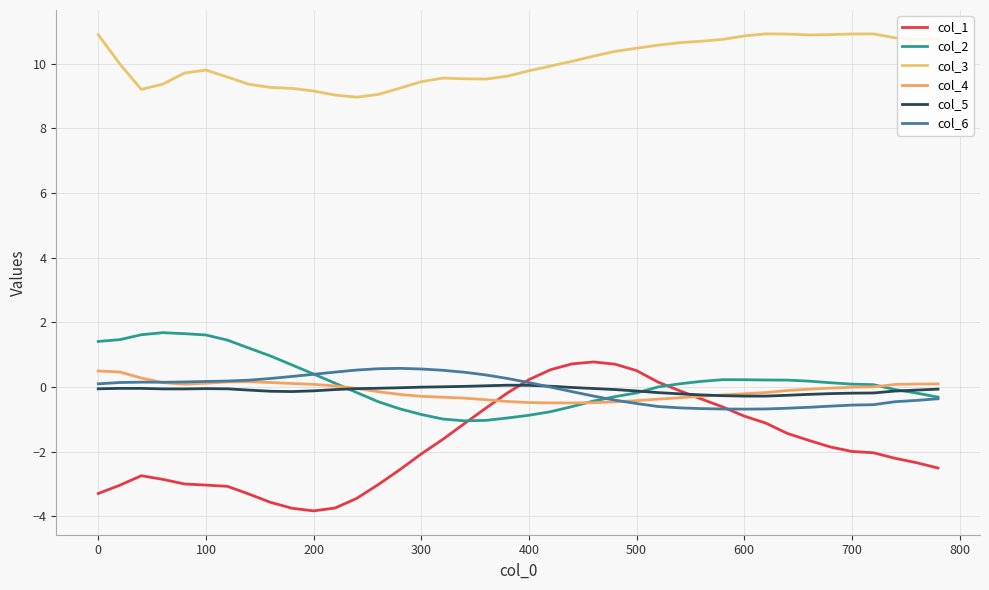

What is the highest value of the col_2 series?

1.7